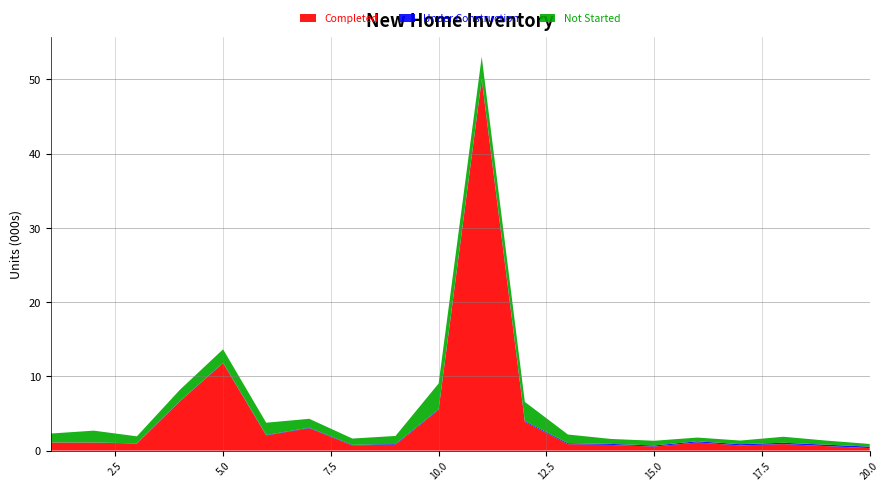

Where is Completed nearest to the value 25?

5.0